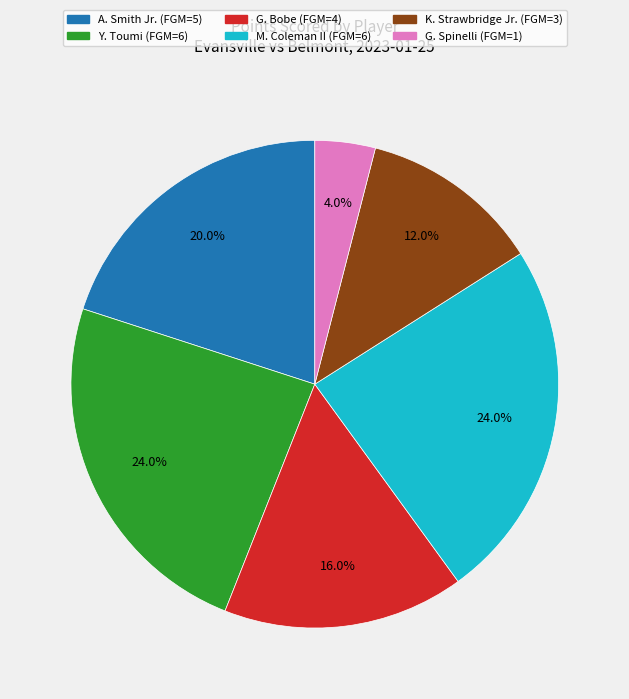

What is the ratio of the value at G. Bobe (FGM=4) to the value at Y. Toumi (FGM=6)?

0.7